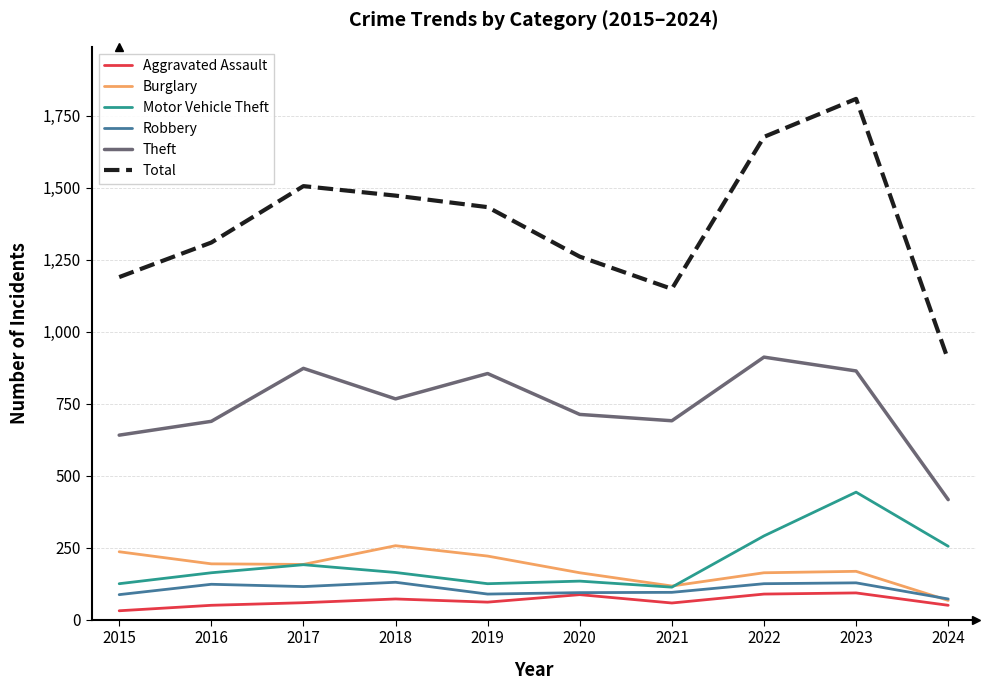

Which series has the largest range (max minus min)?

Total